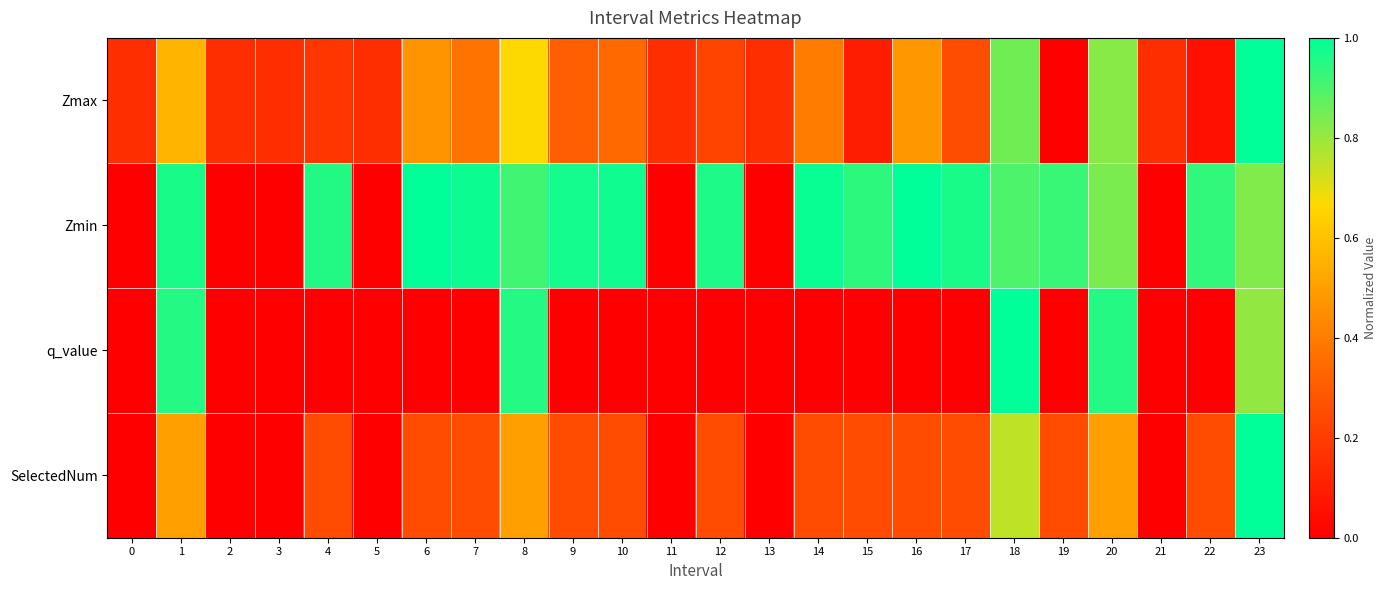

What is the total value across all series at 5?

0.2